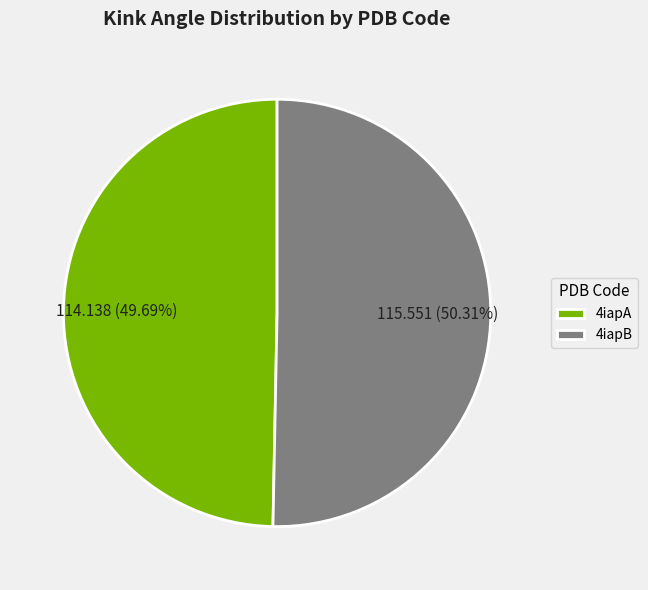

Do 4iapB and 4iapA together represent more than half of the pie?

Yes